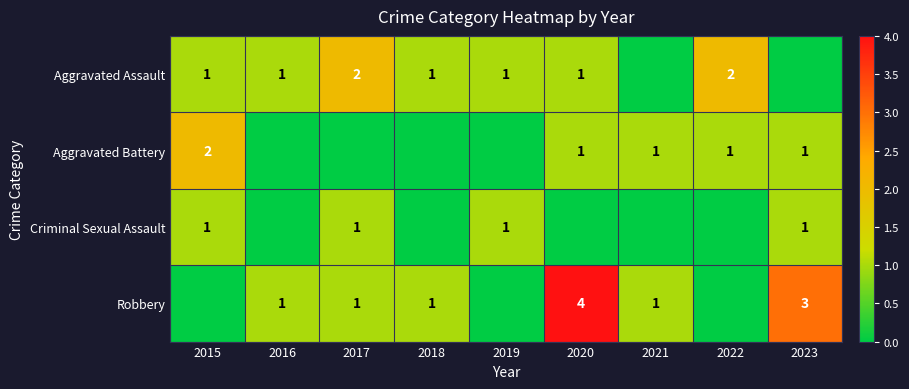

Between 2017 and 2020, which is larger?

2017